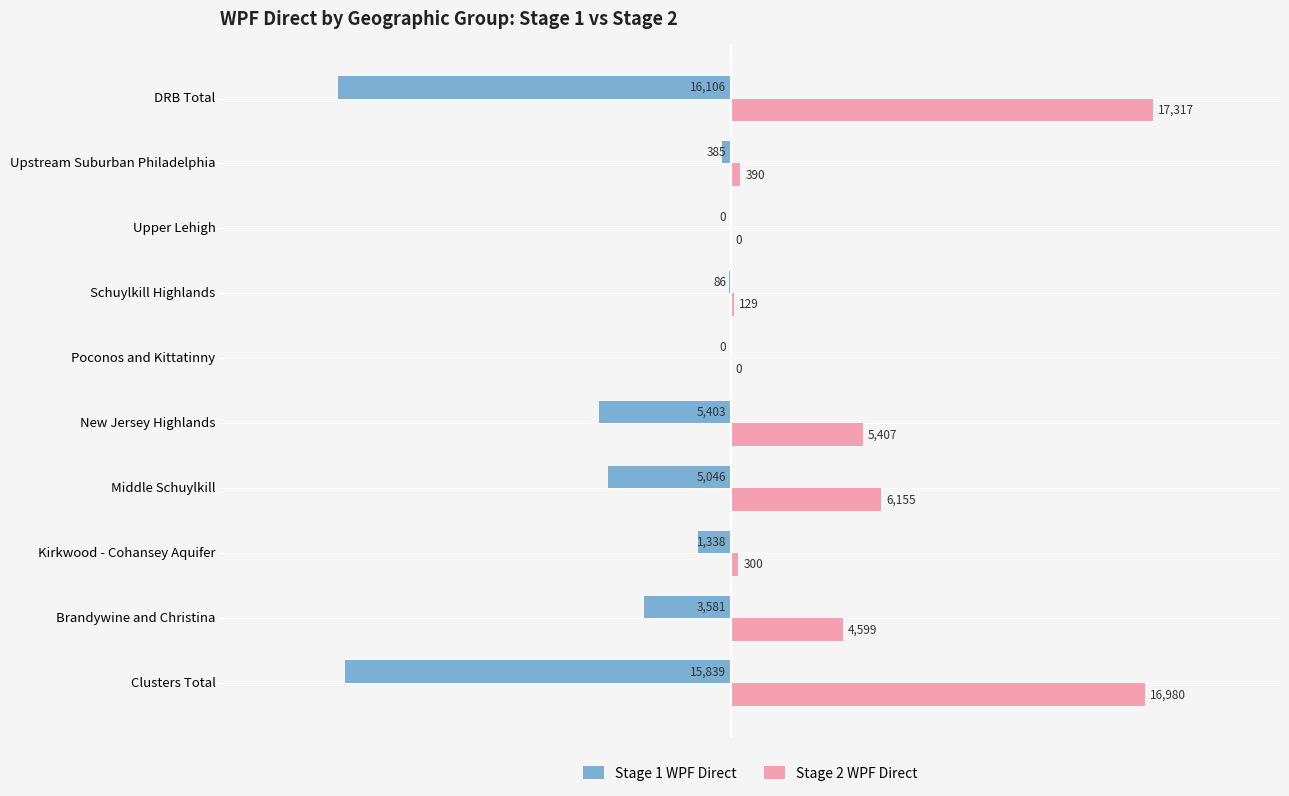

Is the value of Stage 1 WPF Direct at Brandywine and Christina greater than the value of Stage 2 WPF Direct at Brandywine and Christina?

No